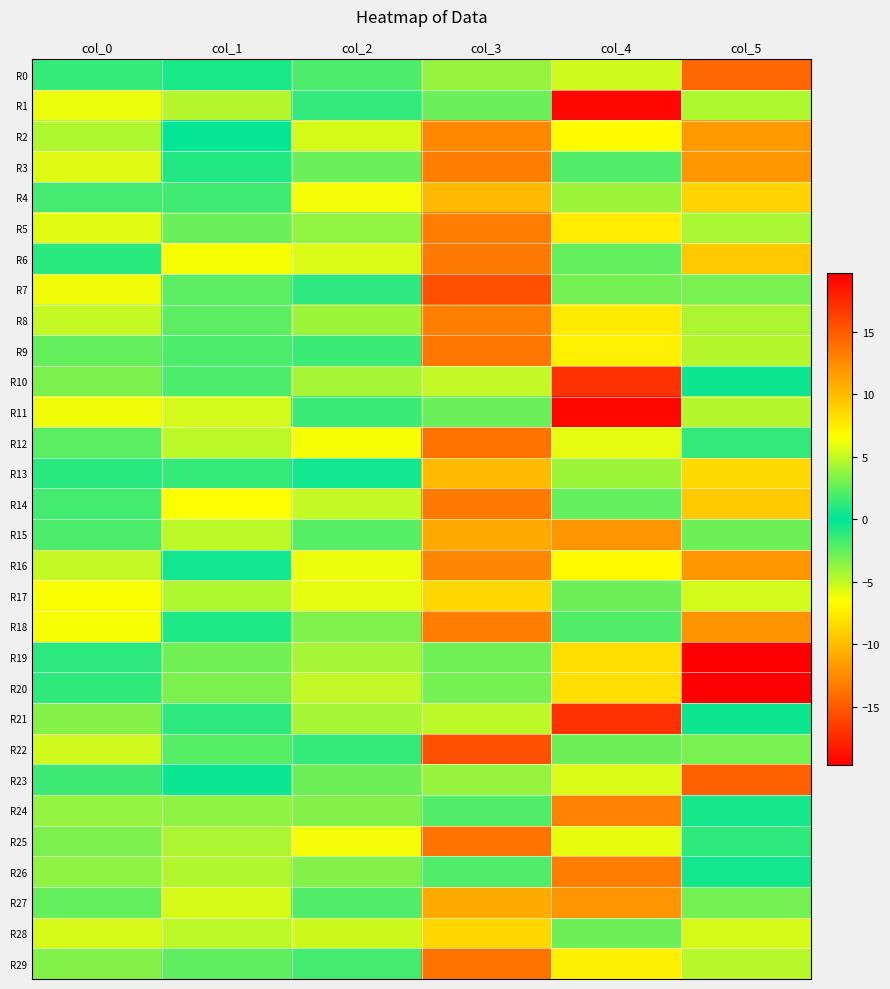

At which category is the sum across all series the highest?

col_0